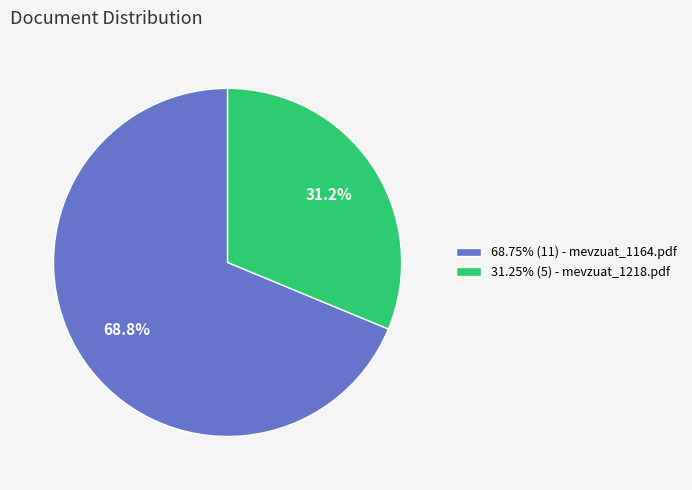

Approximately how many times larger is the value at 31.25% (5) - mevzuat_1218.pdf compared to 68.75% (11) - mevzuat_1164.pdf?

0.5